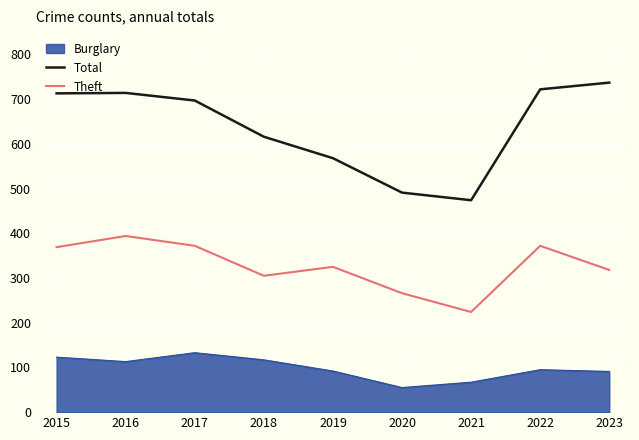

Rank the series by their average value, from highest to lowest.

Total, Theft, Burglary